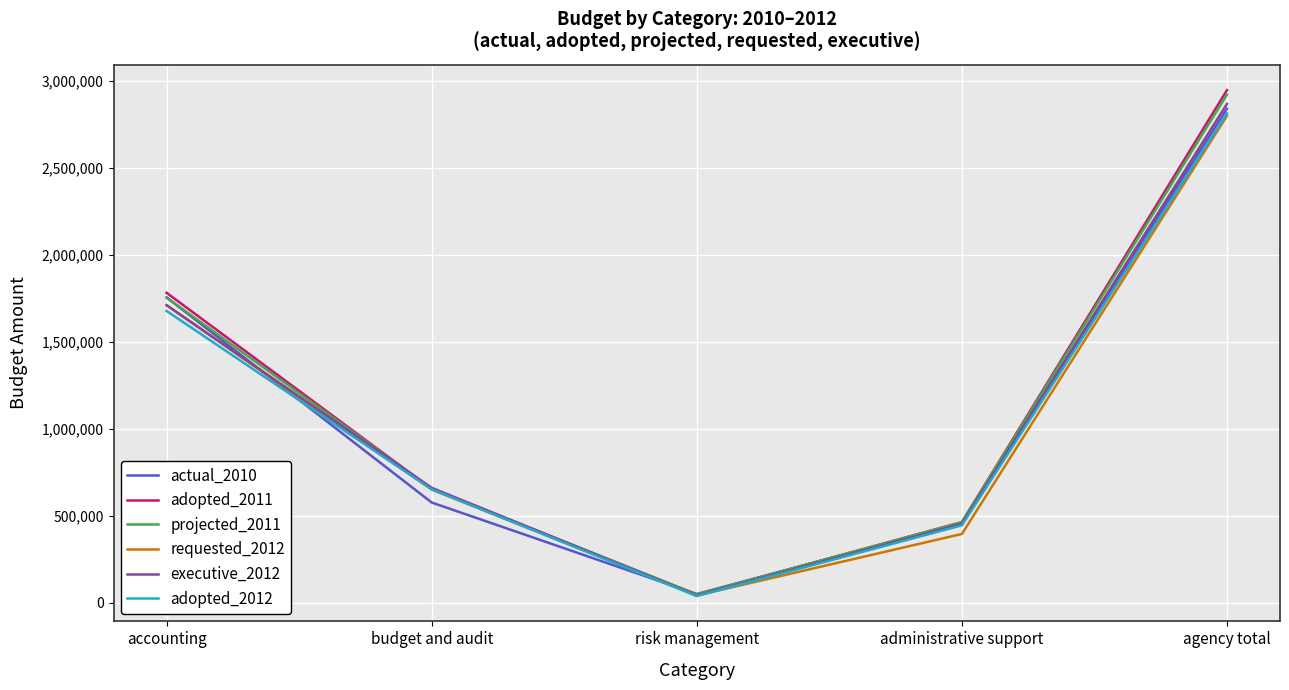

Between administrative support and agency total, which series saw the biggest shift?

adopted_2011